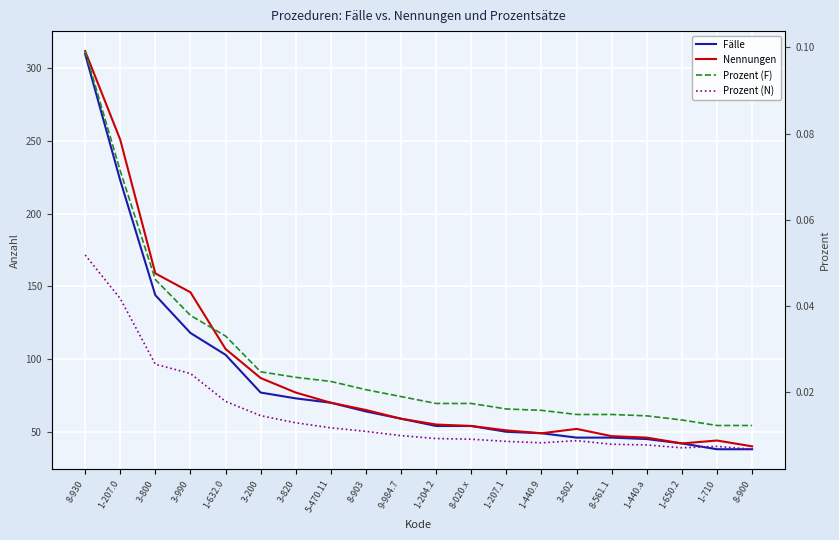

Which series changed the most between 3-800 and 1-632.0?

Nennungen